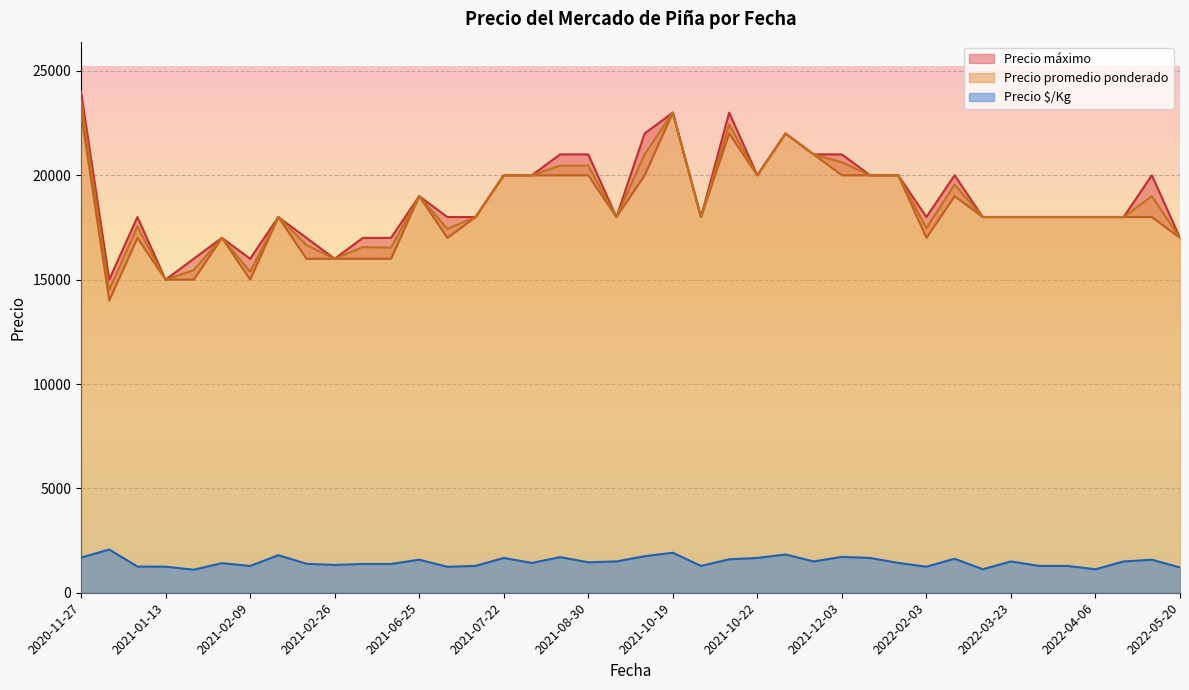

What is the minimum value for Precio $/Kg?

1104